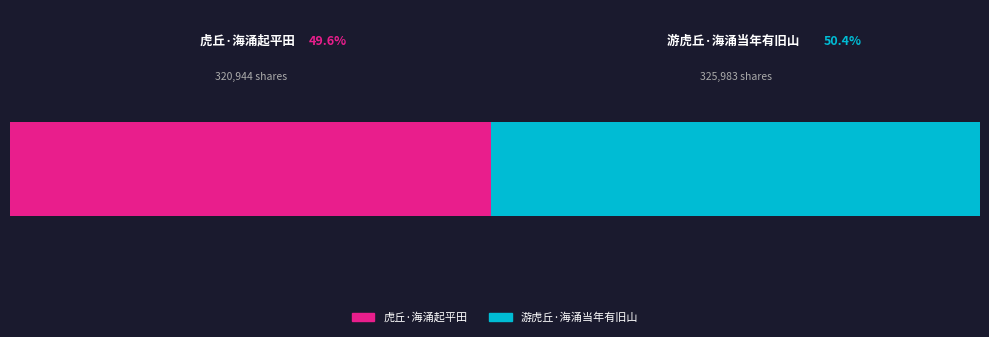

What are all the series names shown in the legend?

虎丘·海涌起平田, 游虎丘·海涌当年有旧山